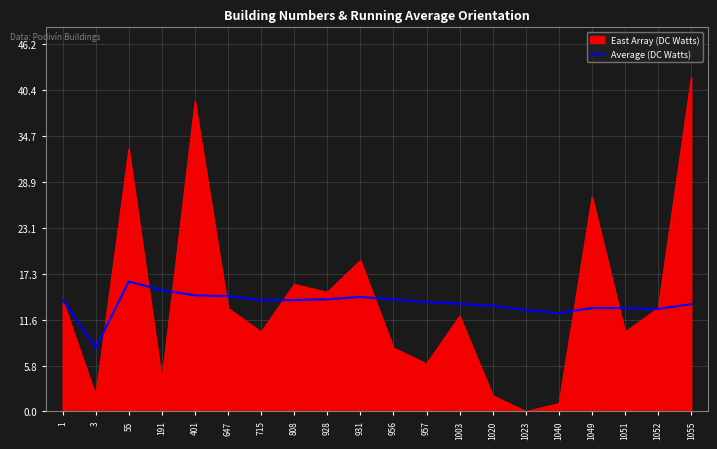

What is the spread (max minus min) of values at 928?

0.9